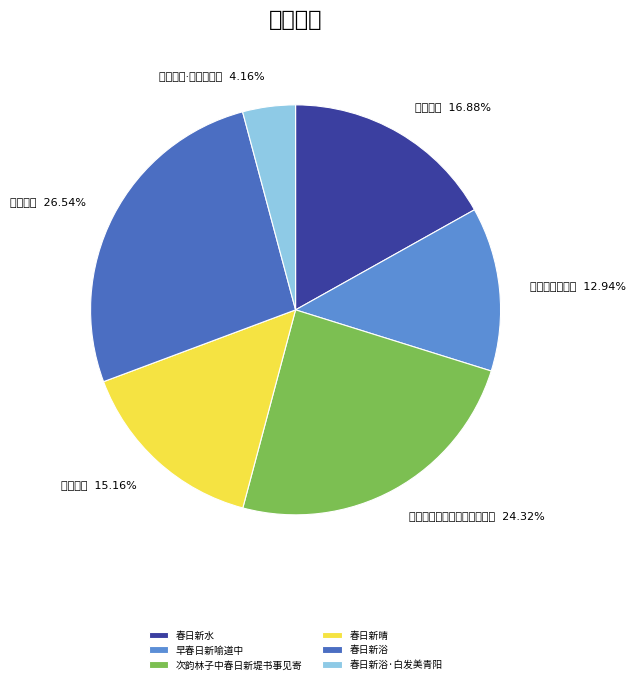

The 次韵林子中春日新堤书事见寄 slice represents 15% of the pie. True or false?

False